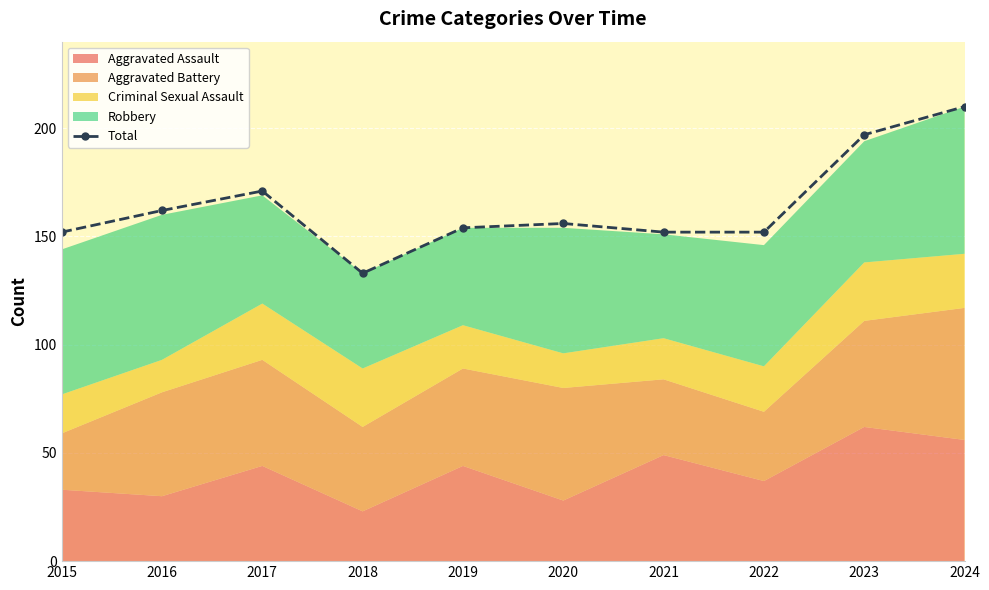

How many values are below 156?

5